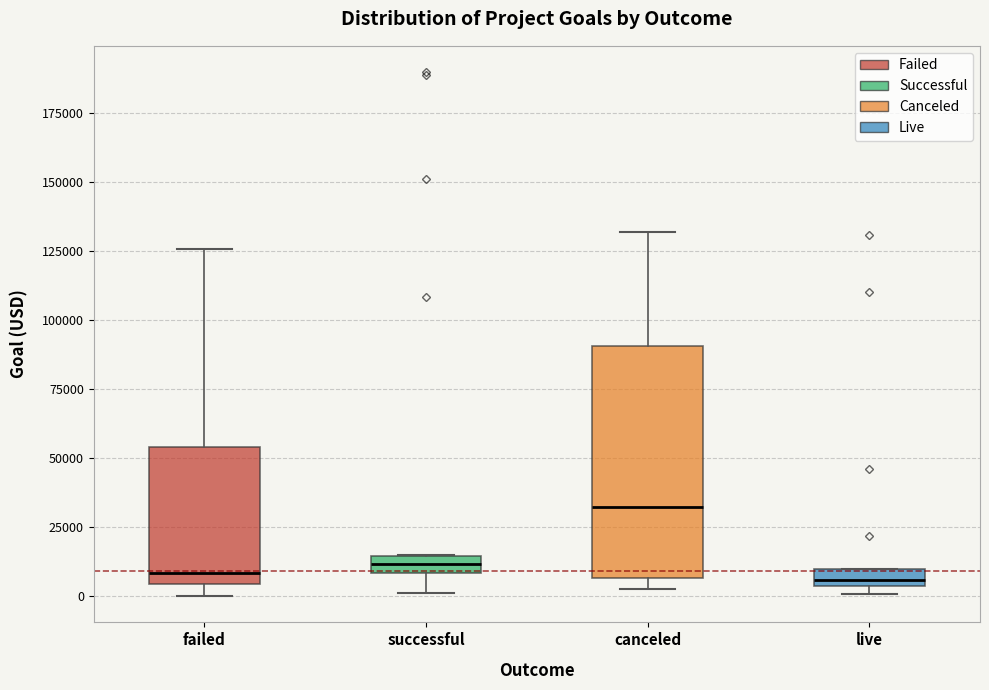

Where does the upper whisker of the box for canceled end on the y-axis? The values are not printed on the chart, so give them approximately, as read against the axis.

130000